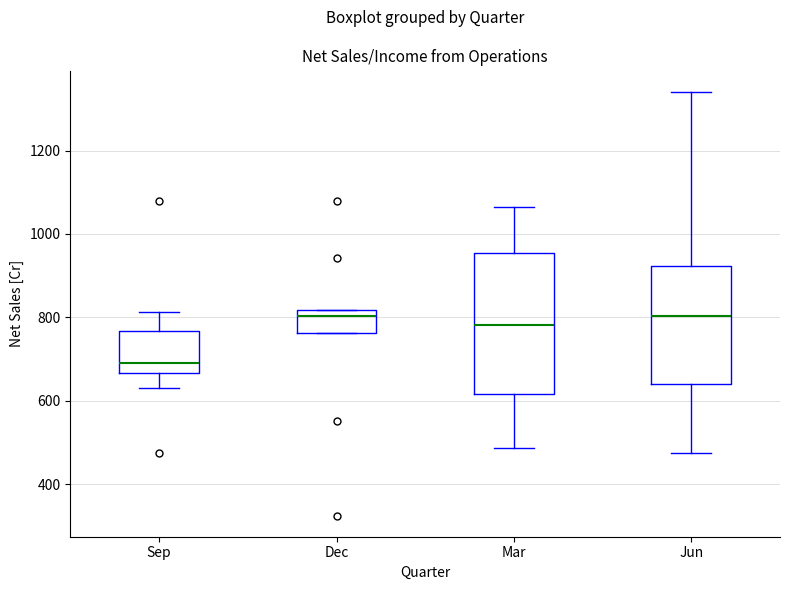

Which box's median line is the lowest?

Sep